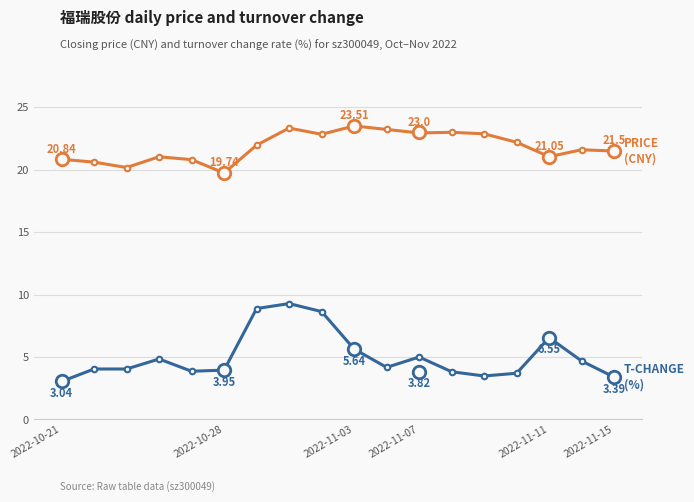

Count the number of categories in the chart.

18